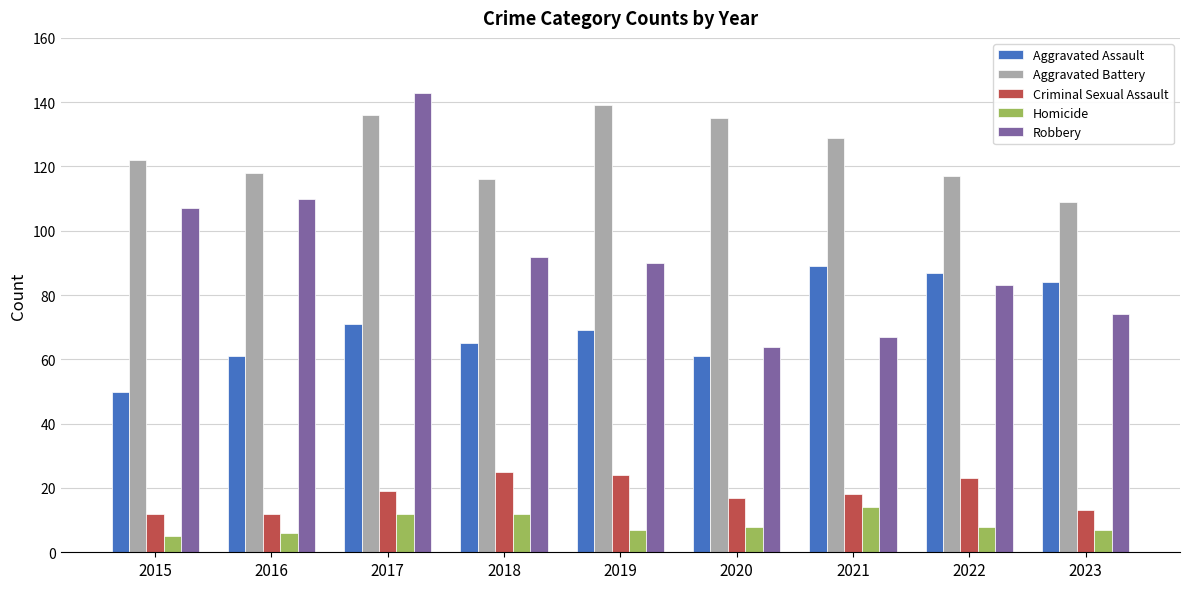

What is the value of the Robbery bar at the 7th from the left?

67